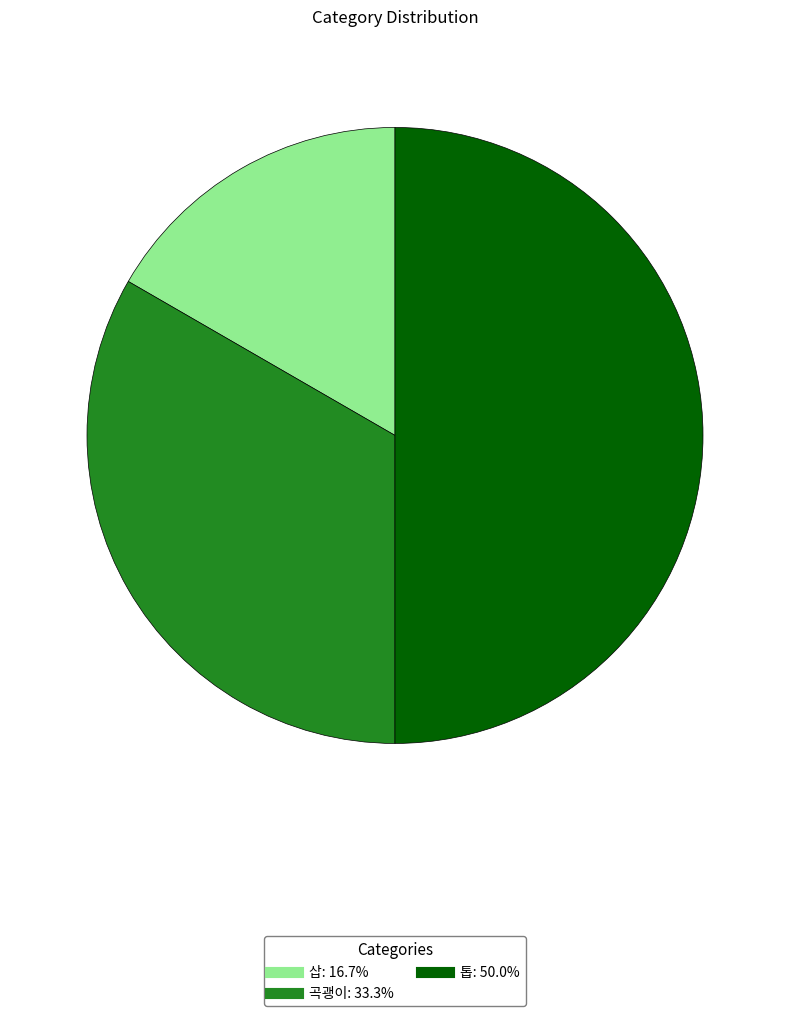

Does 곡괭이 represent more than half of the total?

No